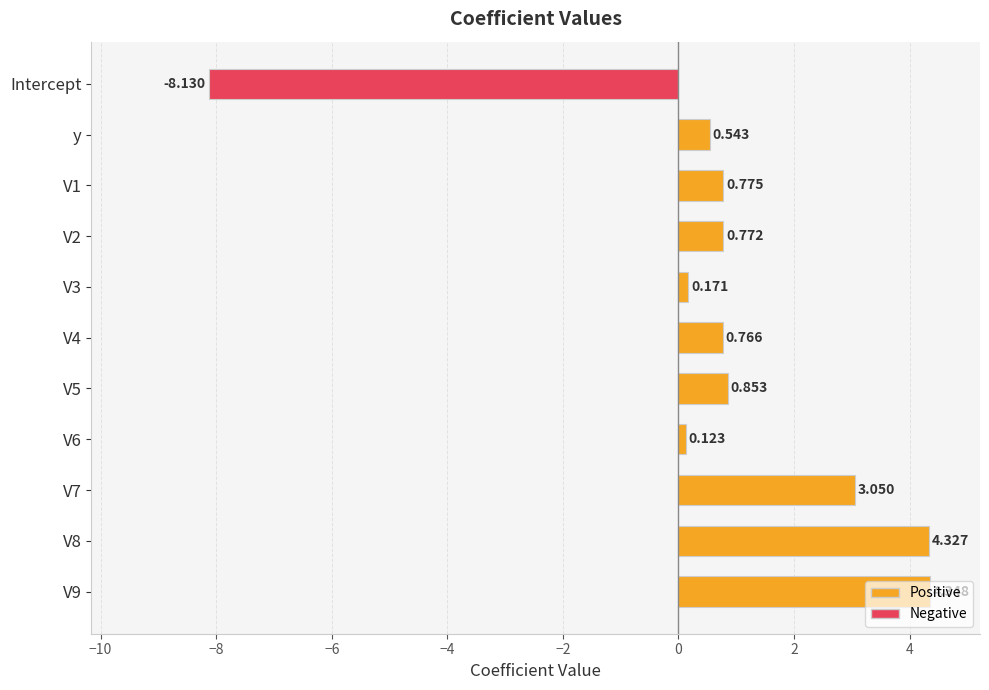

Where is the data nearest to the value -1?

V6